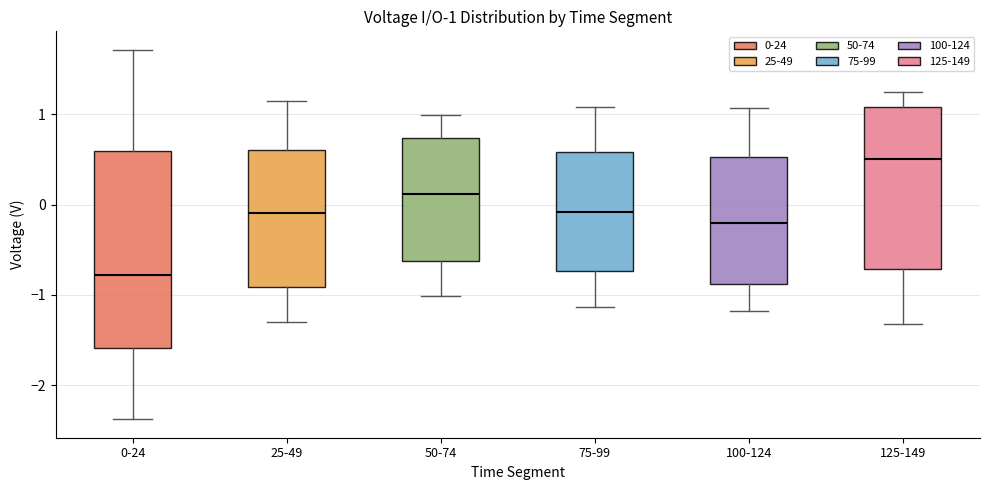

Which box is the tallest, from its lower edge to its upper edge?

0-24